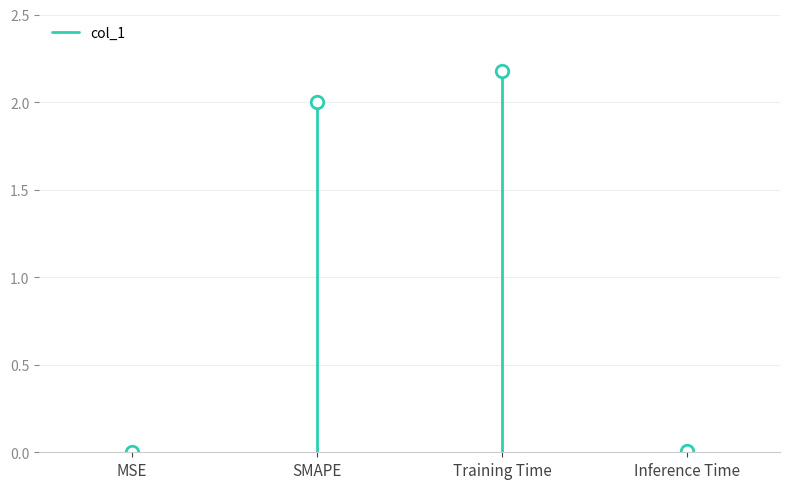

How many lines are shown in the chart?

1